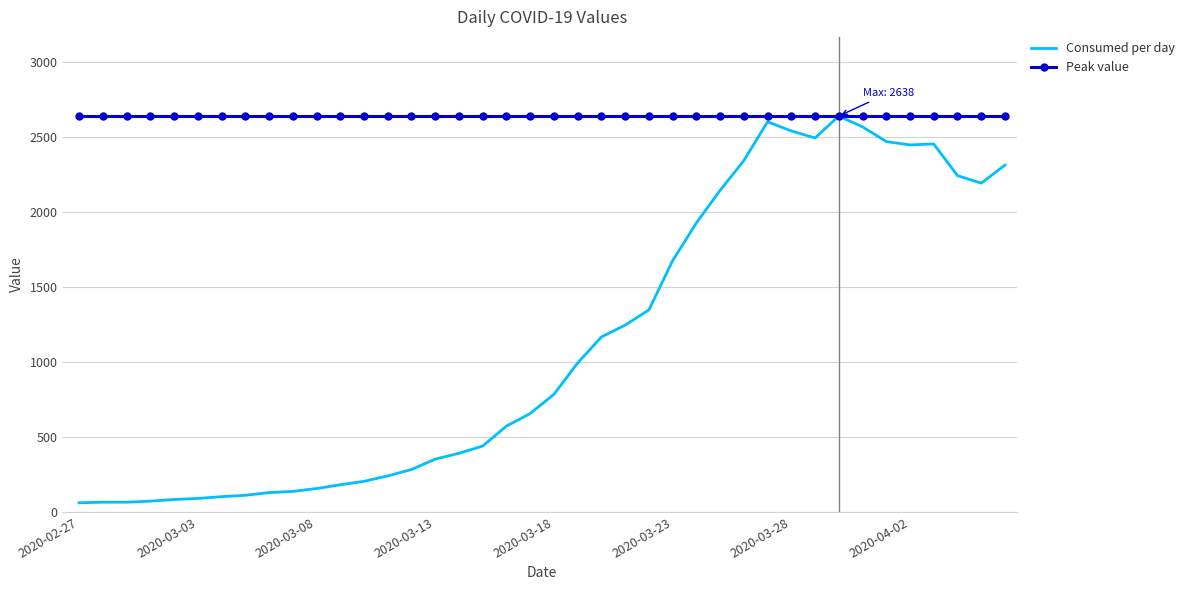

Which series has the widest spread of values?

Consumed per day